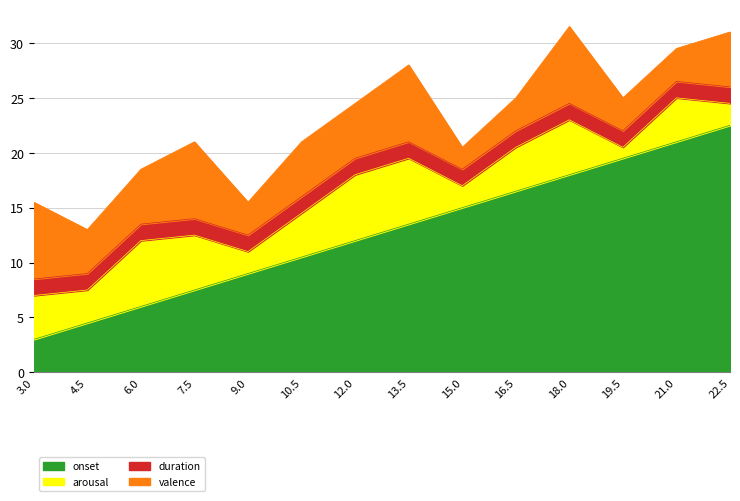

What are all the series names shown in the legend?

onset, arousal, duration, valence